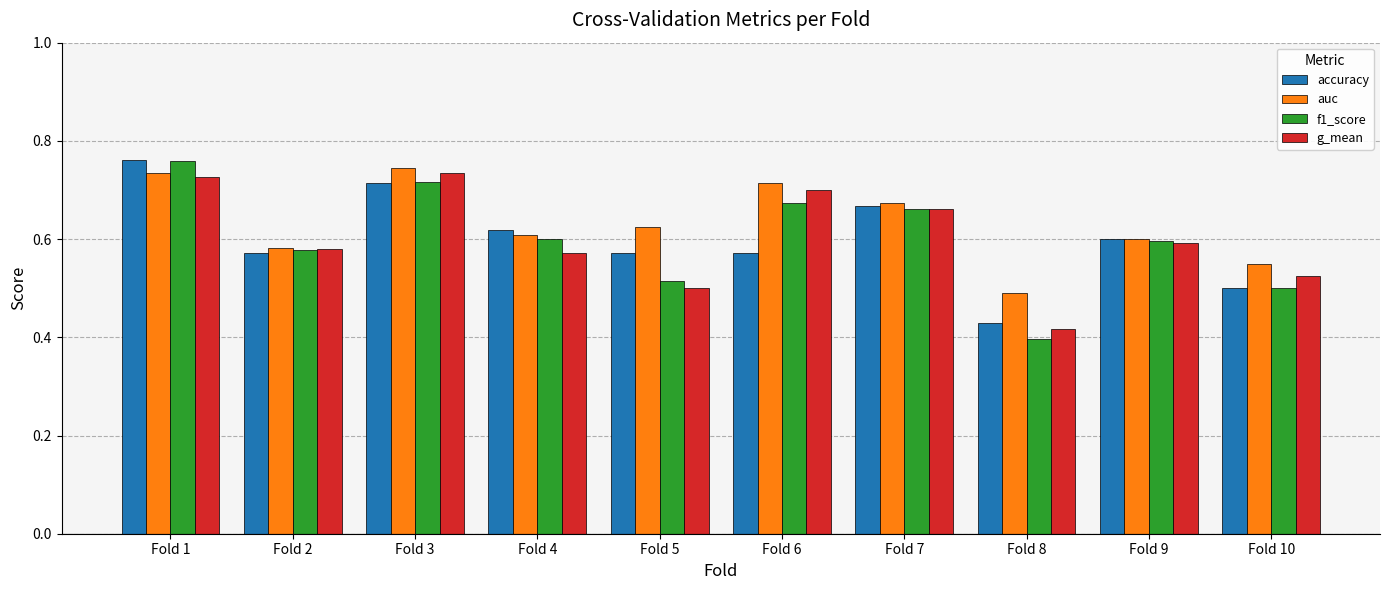

Which series has the largest range (max minus min)?

f1_score